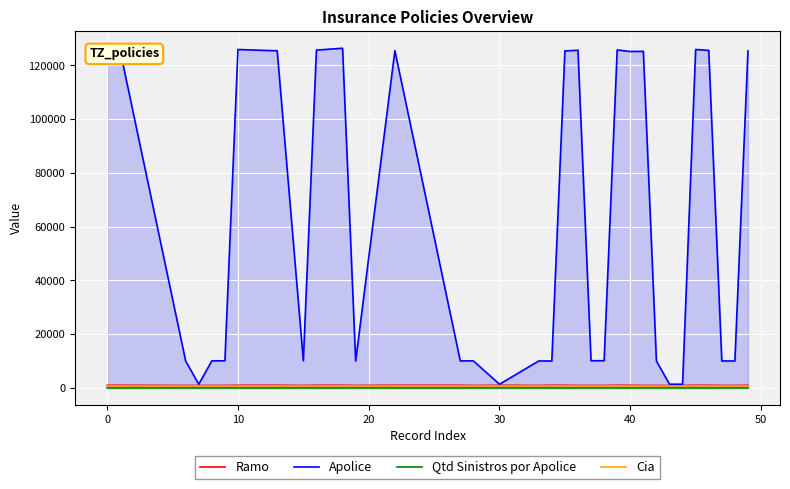

What is the value of the Ramo point at the 18th from the left?

927